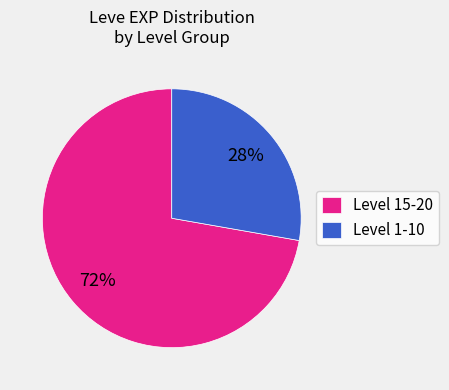

Approximately how many times larger is the value at Level 15-20 compared to Level 1-10?

2.6